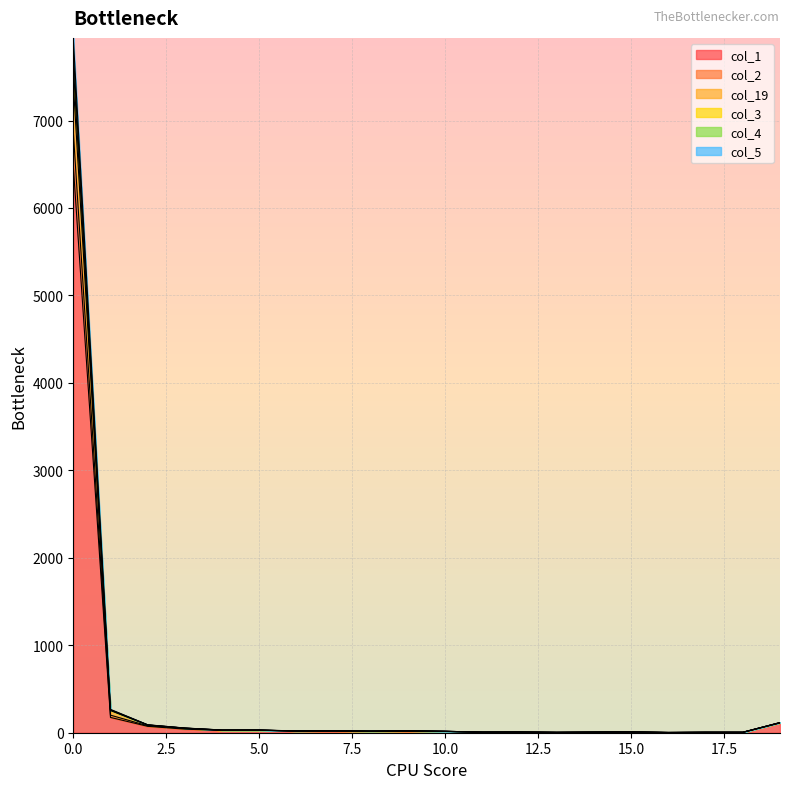

True or false: col_1 and col_19 cross at least once.

False